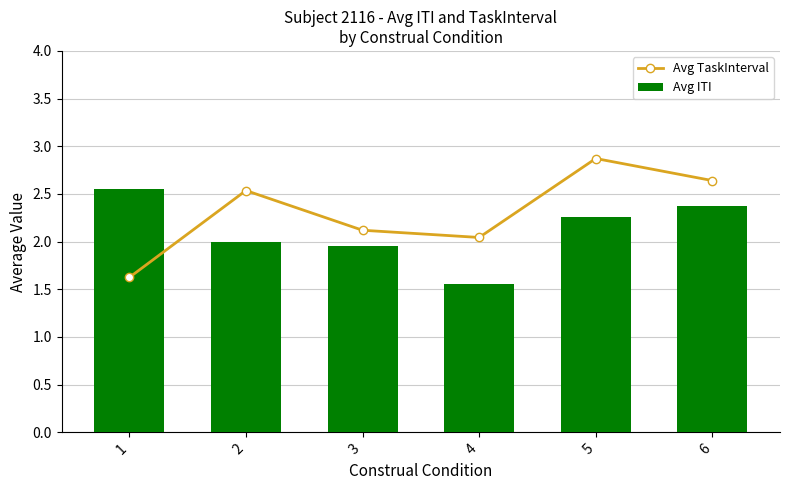

What is the difference between the highest and lowest values at 4?

0.5